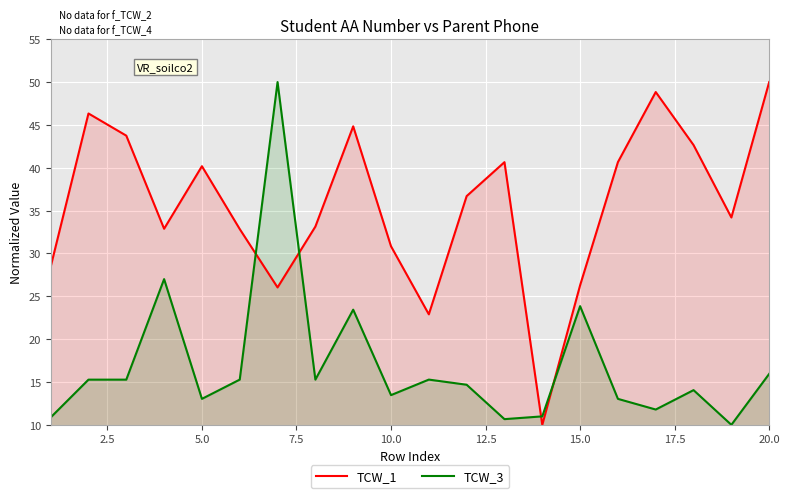

What is the difference between the second highest and minimum values in the TCW_3 series?

17.0